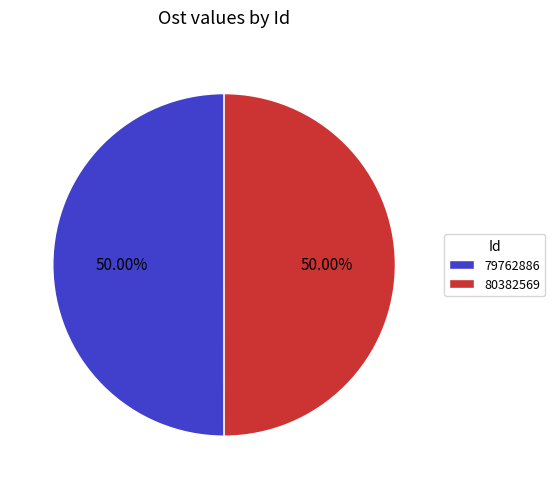

Approximately how many times larger is the value at 79762886 compared to 80382569?

1.0